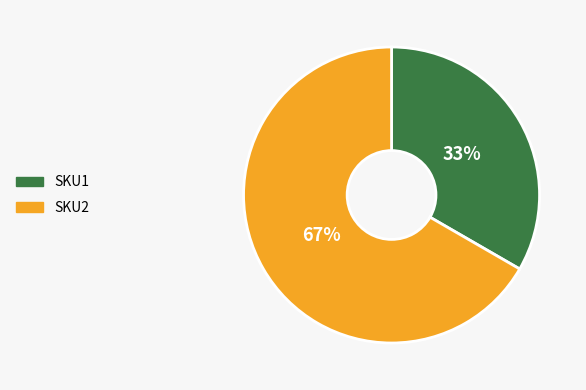

Rank the categories by value from lowest to highest.

SKU1, SKU2